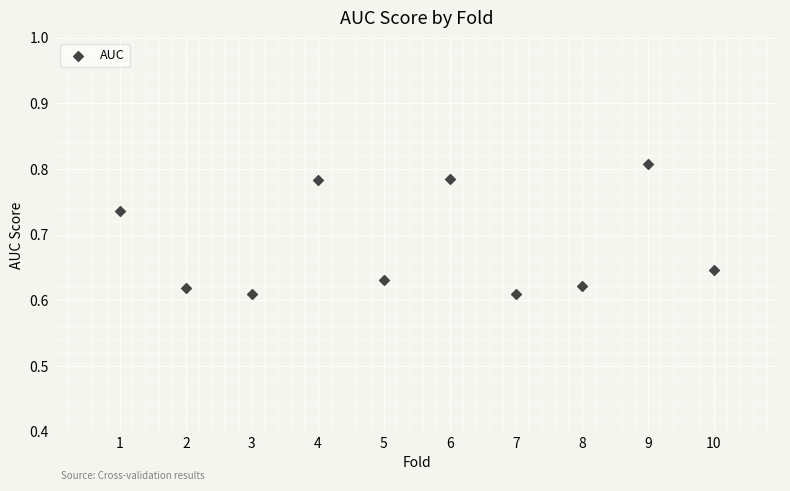

What is the range of X values (max minus min)?

9.0